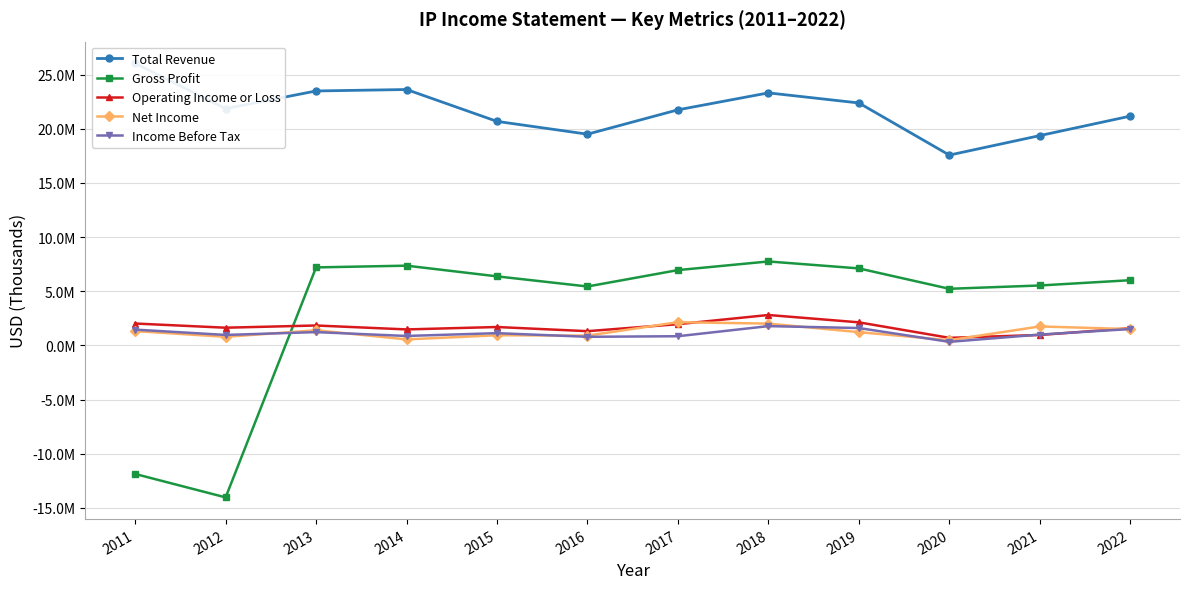

Reading left to right, list all the values displayed in this chart.

Total Revenue: 26034000	21852000	23483000	23617000	20675000	19495000	21743000	23306000	22376000	17565000	19363000	21161000
Gross Profit: -11864000	-14026000	7200000	7360000	6373000	5438000	6951000	7748000	7107000	5226000	5531000	6018000
Operating Income or Loss: 2021000	1634000	1839000	1476000	1698000	1315000	1960000	2808000	2130000	699000	964000	1589000
Net Income: 1322000	794000	1395000	555000	938000	904000	2144000	2012000	1225000	482000	1752000	1504000
Income Before Tax: 1458000	967000	1228000	872000	1132000	795000	848000	1781000	1604000	329000	999000	1511000